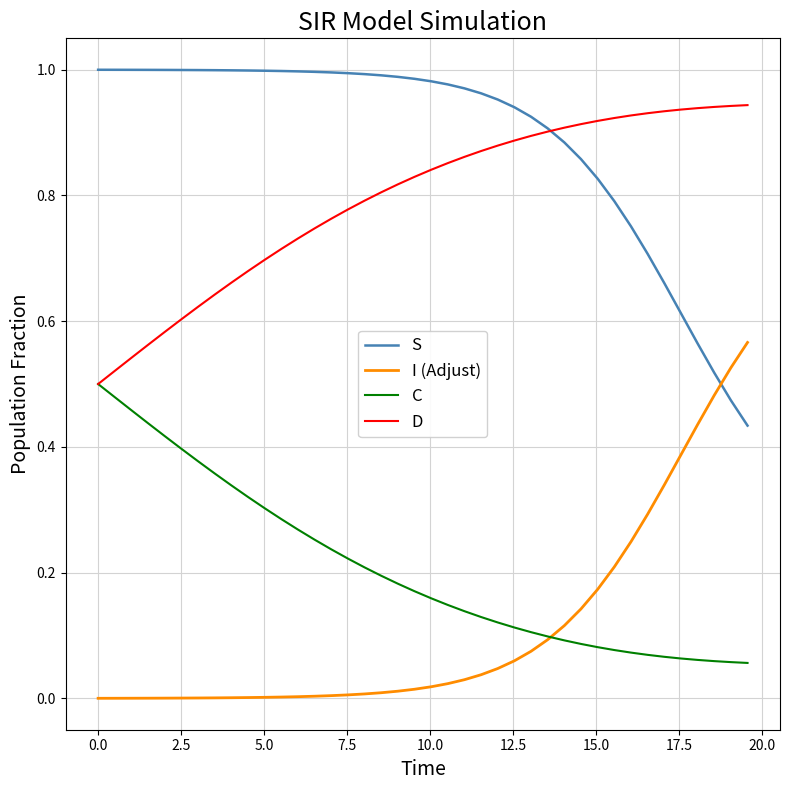

True or false: S and C intersect in this chart.

False